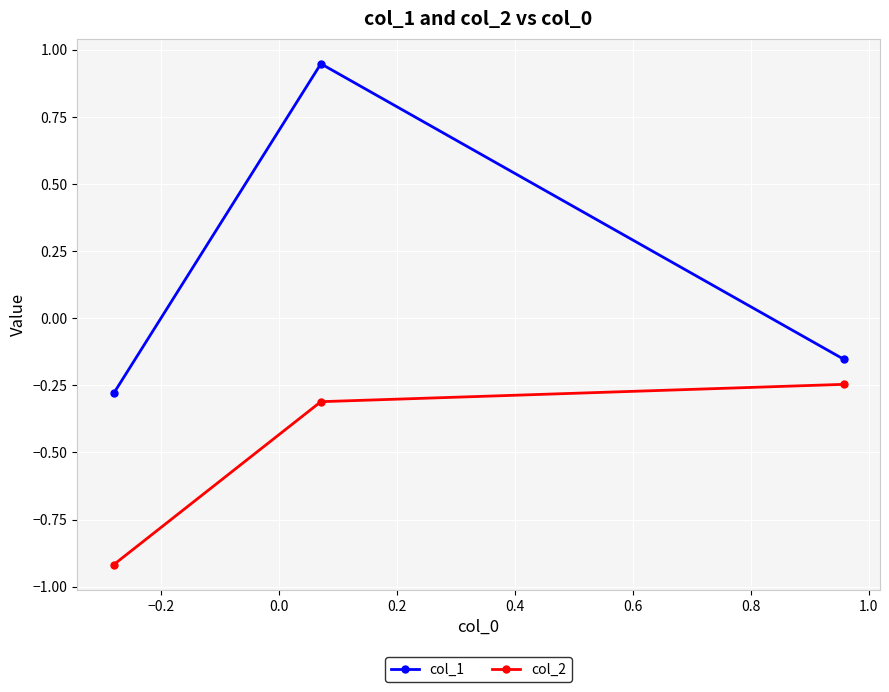

Which series has the largest total across all categories?

col_1